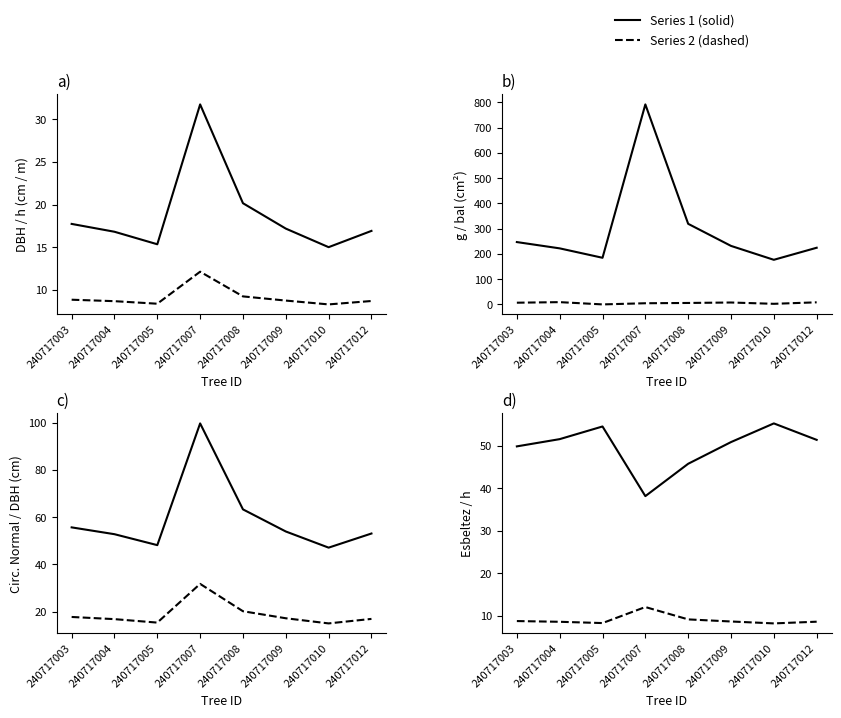

Is it true that esbeltez equals 63.8 at 240717008?

False